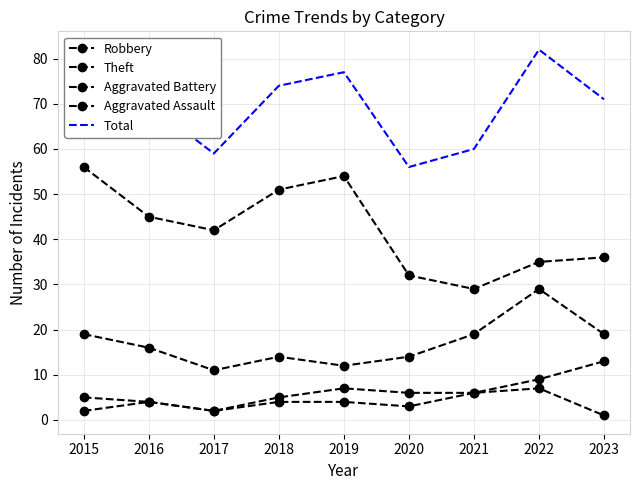

Which category has the highest value in the Aggravated Assault series?

2022